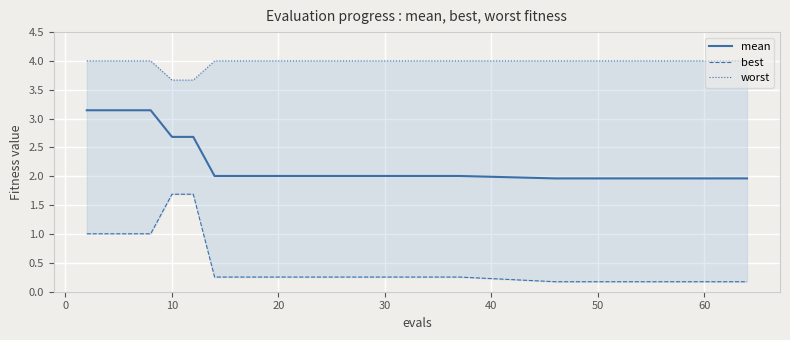

What is the minimum value for mean?

2.0